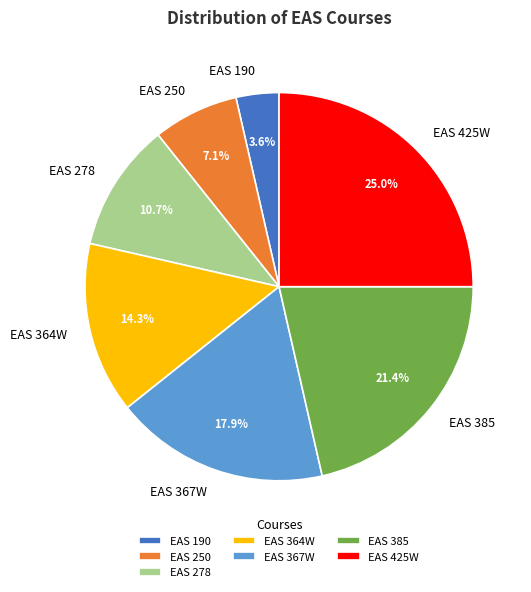

To the nearest percent, what is the combined percentage of EAS 425W and EAS 367W?

43%